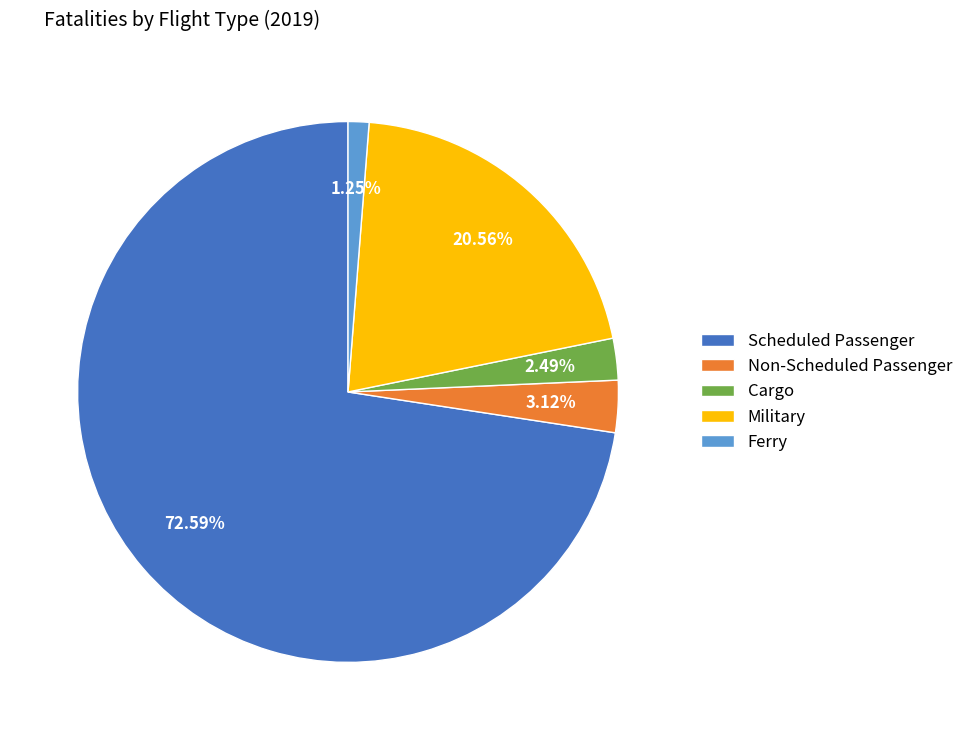

Which has a higher value, Scheduled Passenger or Military?

Scheduled Passenger